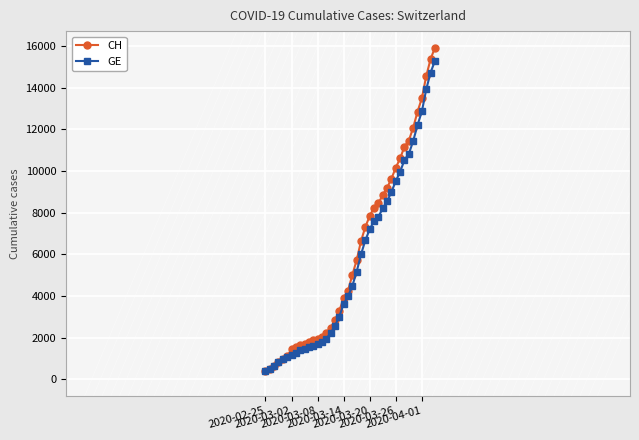

What is the minimum value shown in the chart?

375